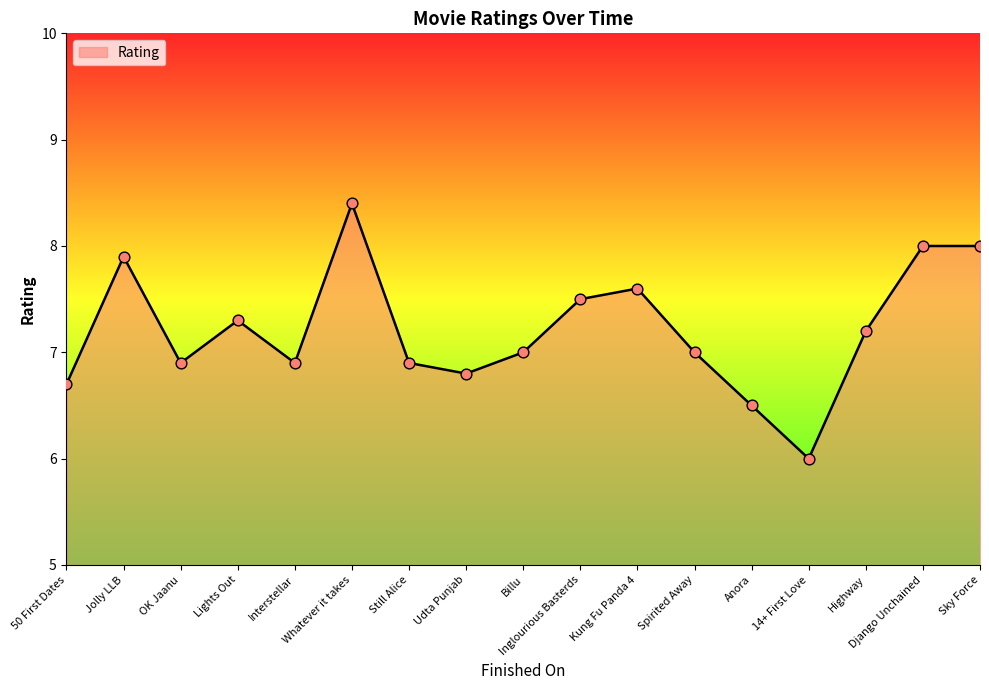

What is the ratio of the value at Spirited Away to the value at Still Alice?

1.0